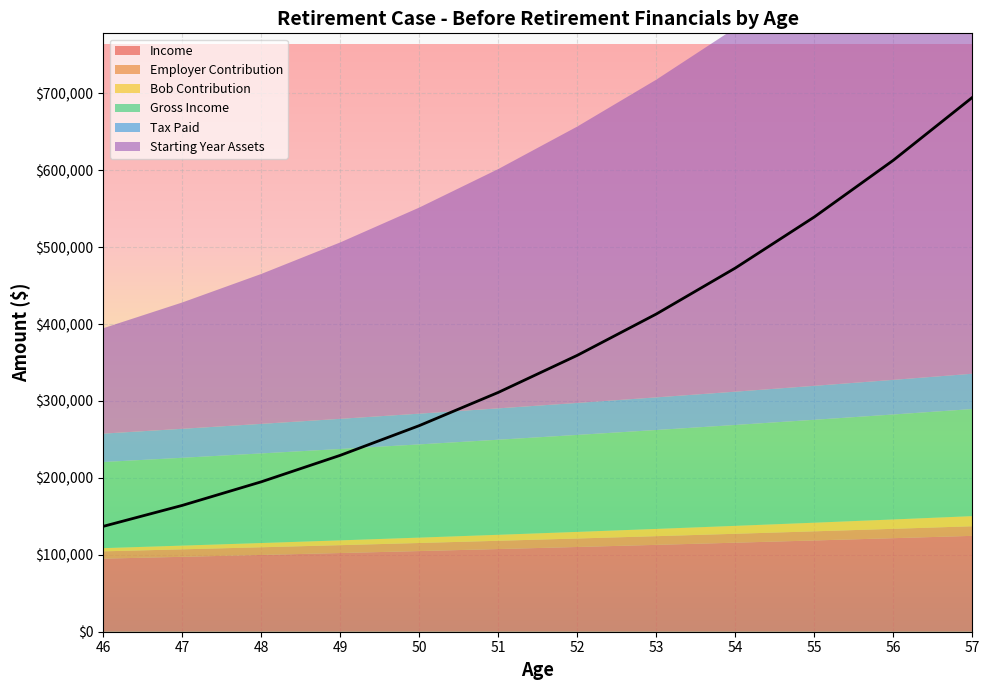

What is the maximum value for Bob Contribution?

13164